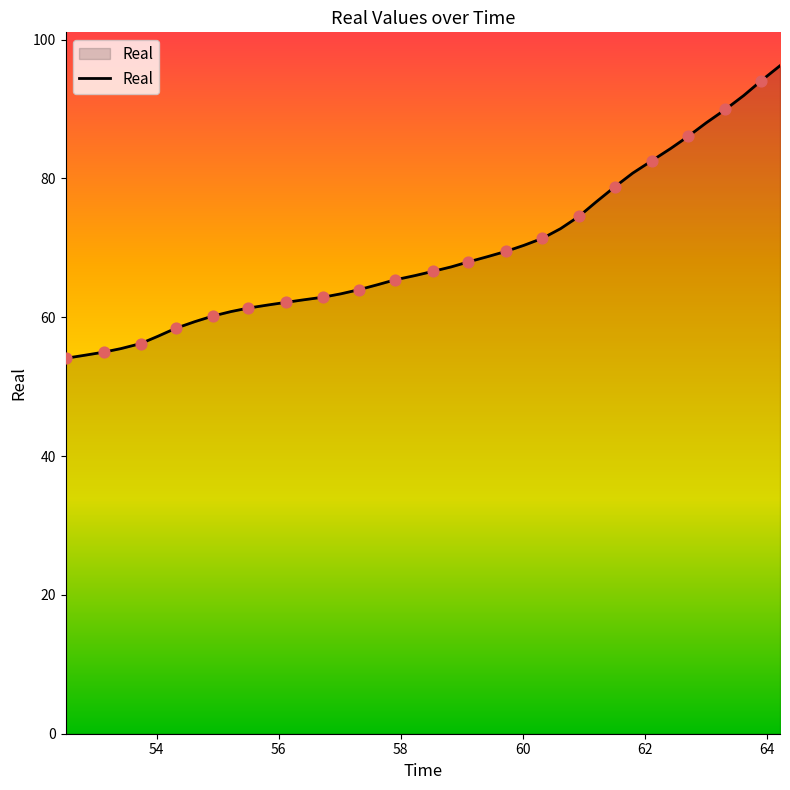

What is the smallest value displayed?

54.1